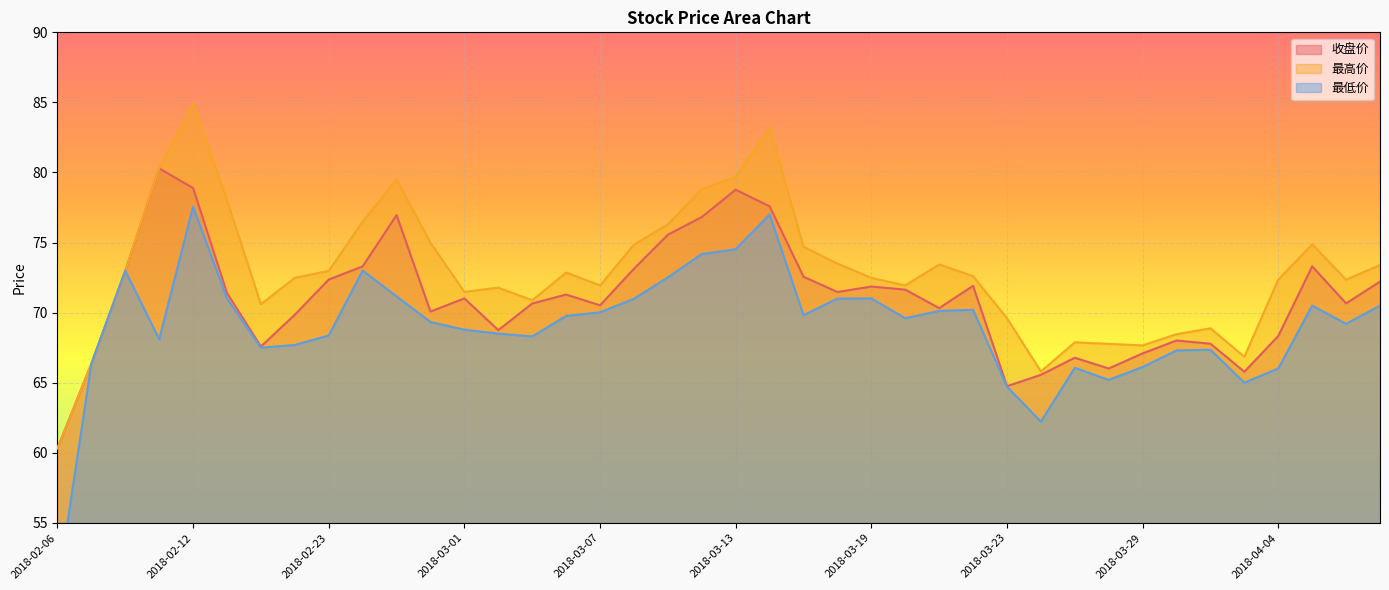

Between 2018-02-13 and 2018-03-22, which series saw the biggest shift?

最高价